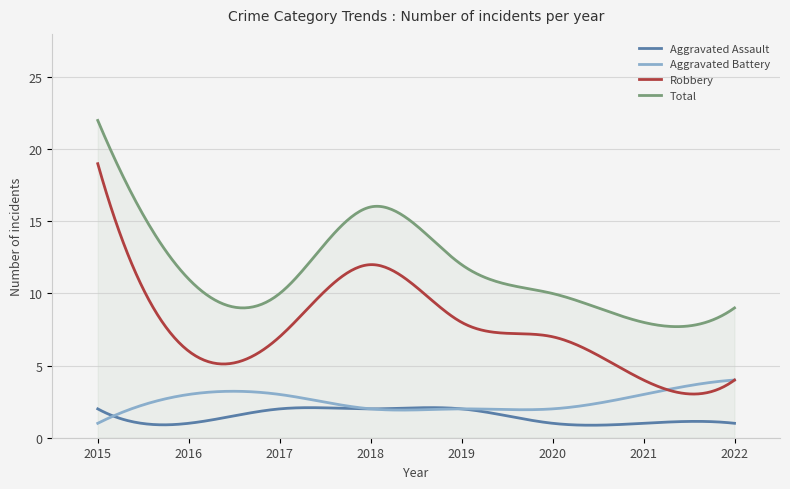

Which series has the largest total across all categories?

Total